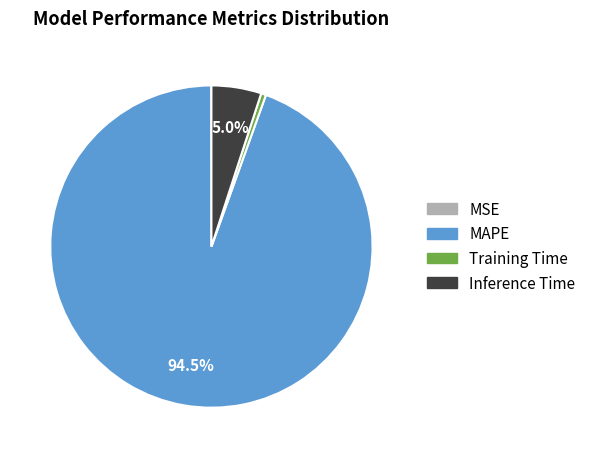

Which category has the biggest portion of the pie?

MAPE